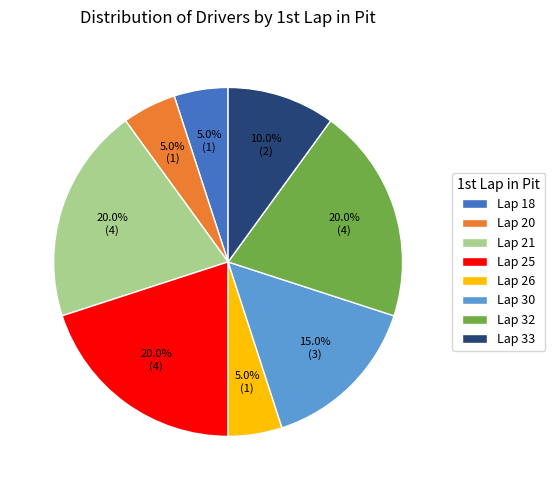

Is Lap 26 the majority of the pie?

No